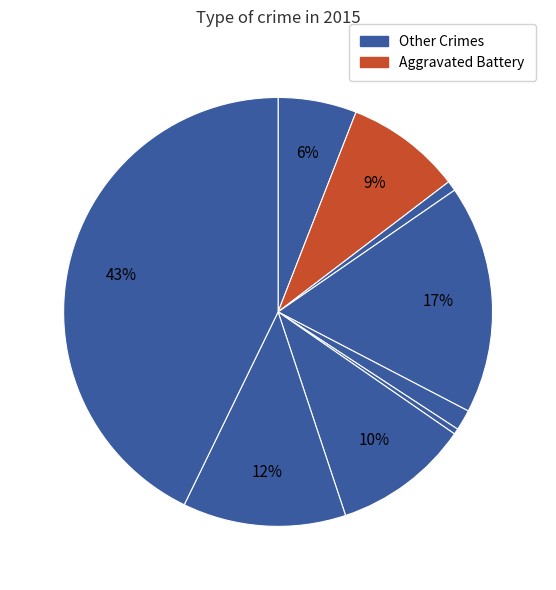

Count the number of slices in the pie.

9